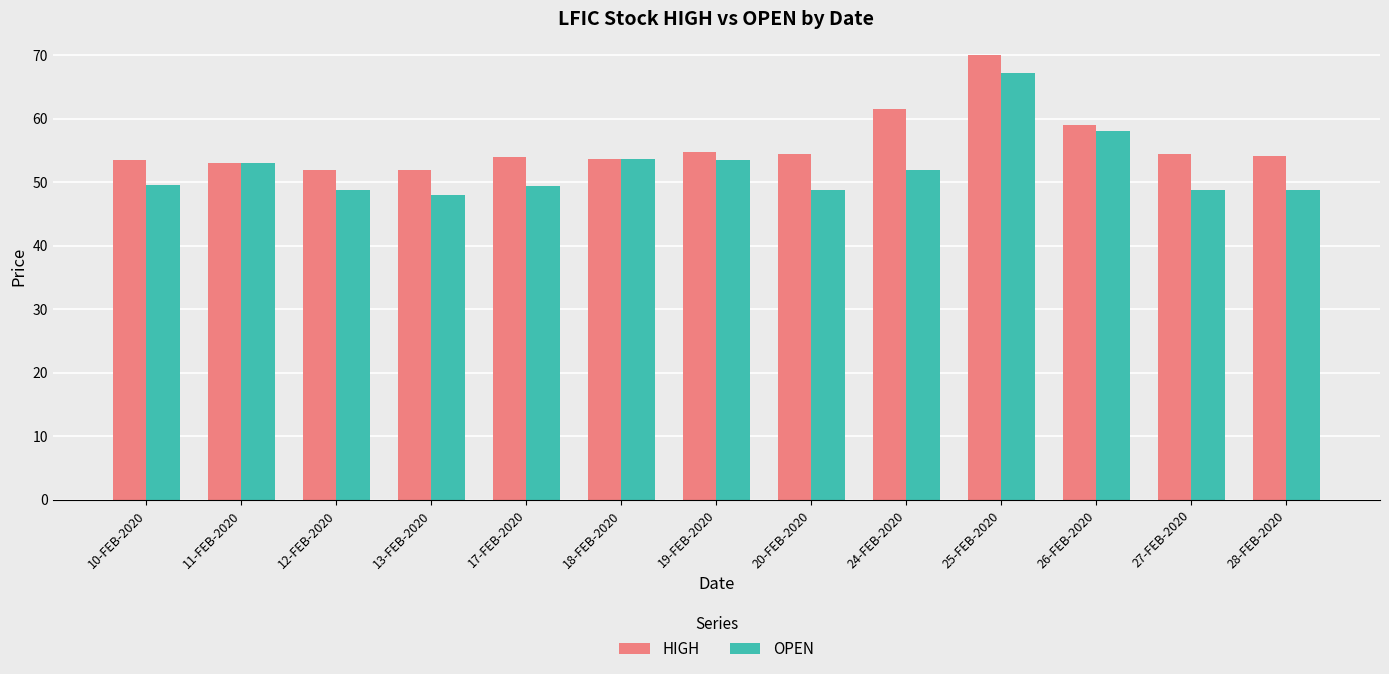

How many data points does each series have?

13